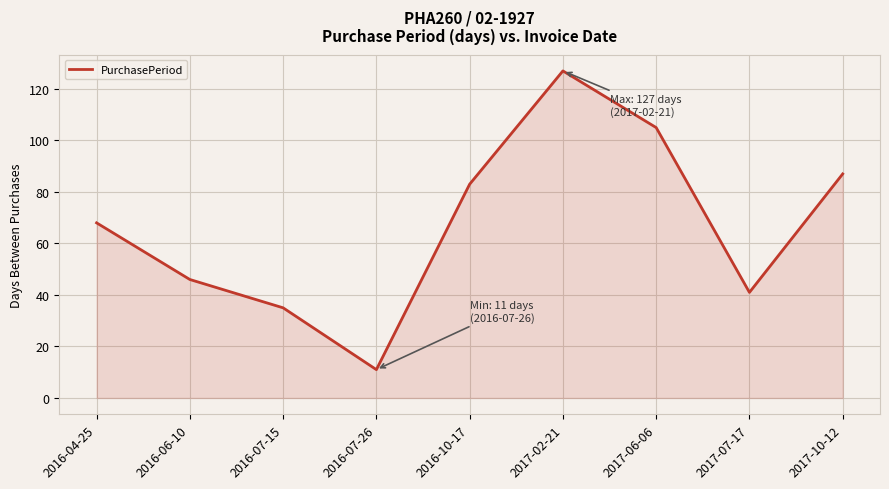

The chart shows a value of 127 at 2017-02-21. True or false?

True